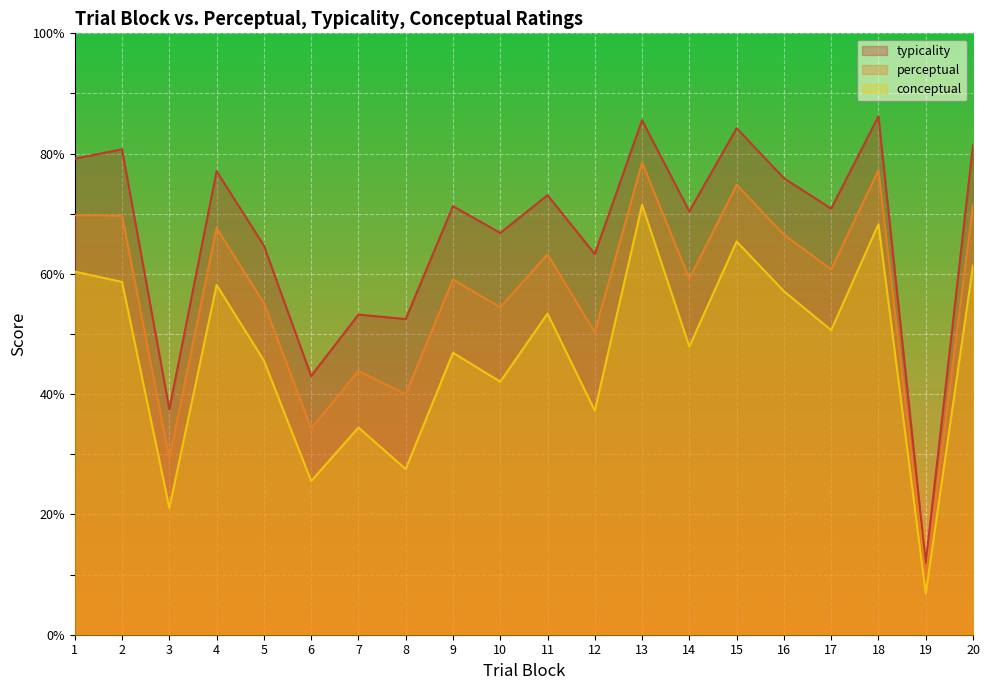

List the series in order of their overall mean, highest first.

typicality, perceptual, conceptual